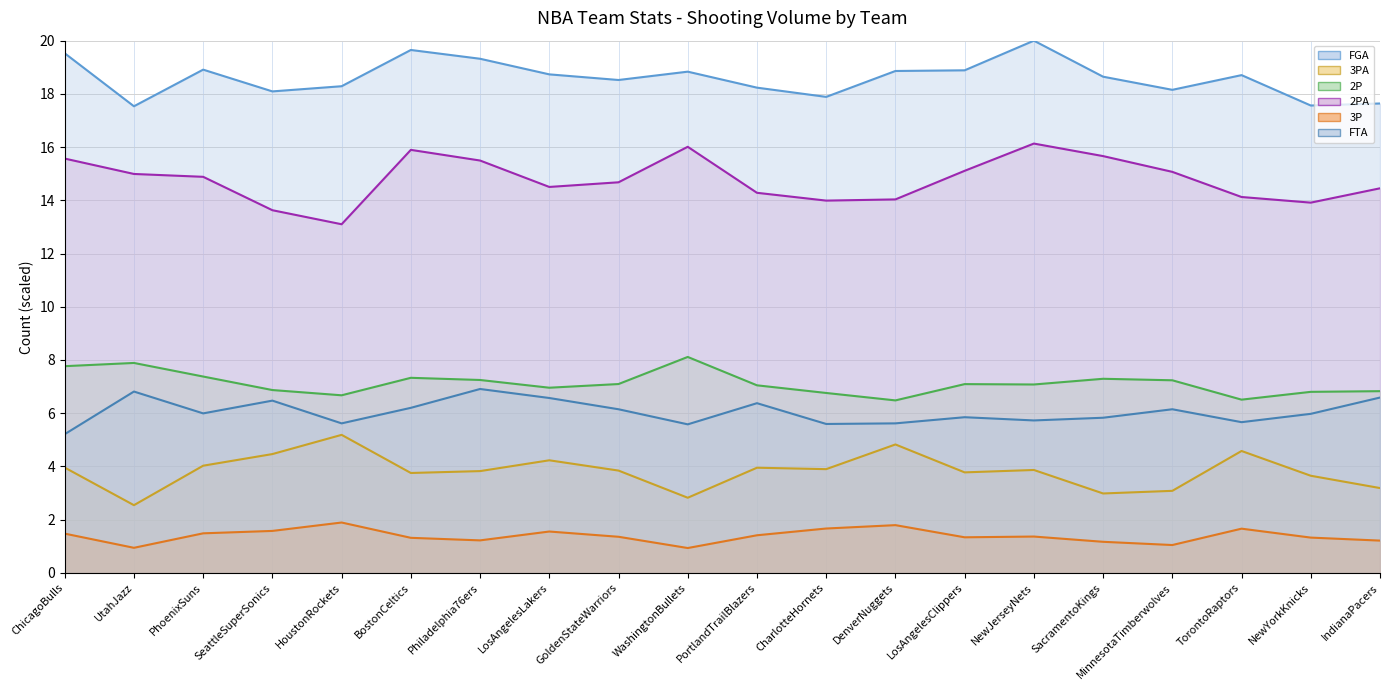

What is the difference between the highest and lowest values at WashingtonBullets?

17.9